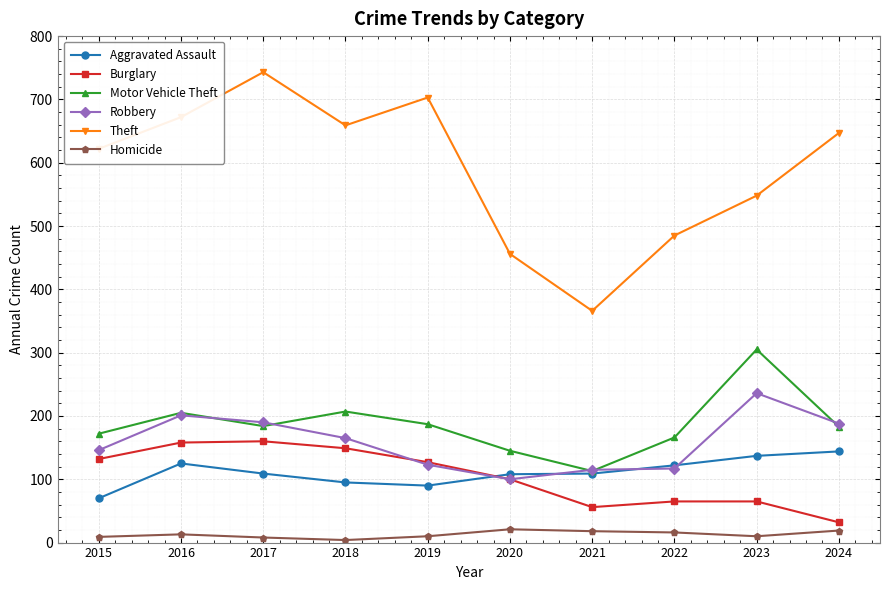

What are all the series names shown in the legend?

Aggravated Assault, Burglary, Motor Vehicle Theft, Robbery, Theft, Homicide